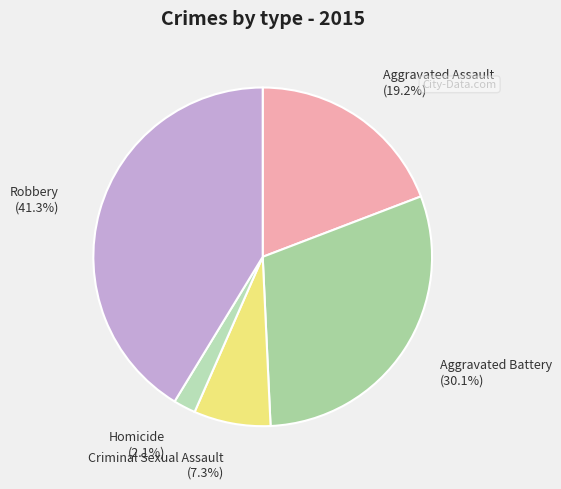

To the nearest percent, what portion does Criminal Sexual Assault represent?

7%